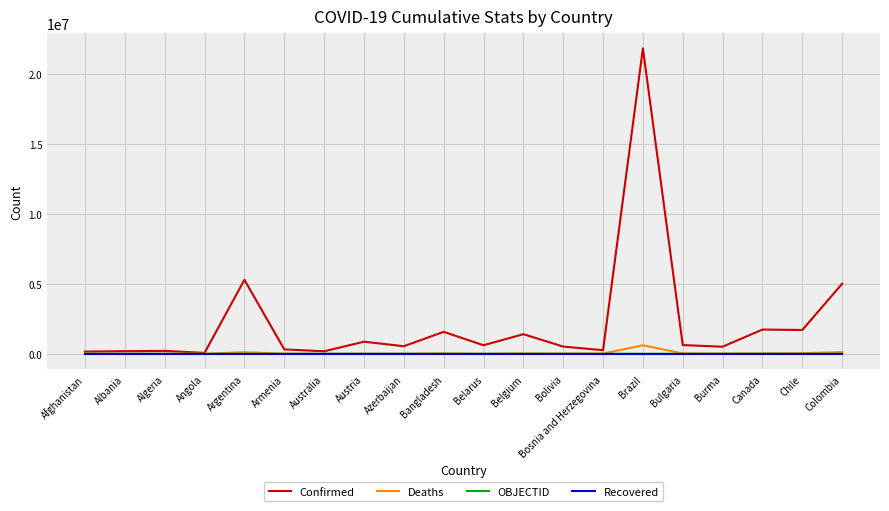

How many values in the Deaths series are below 18783?

10